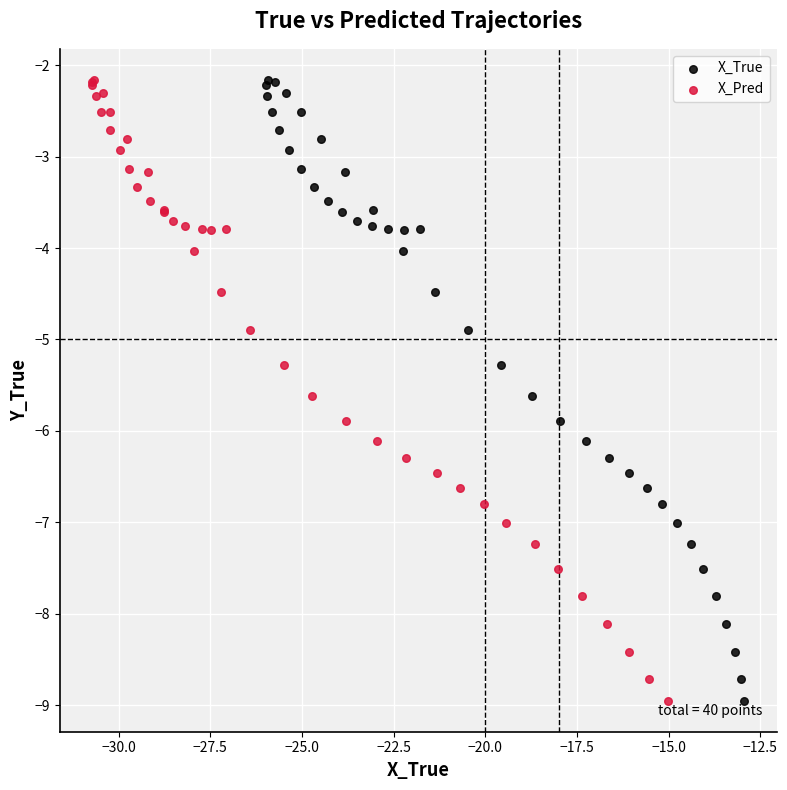

What are all the series names shown in the legend?

X_True, X_Pred